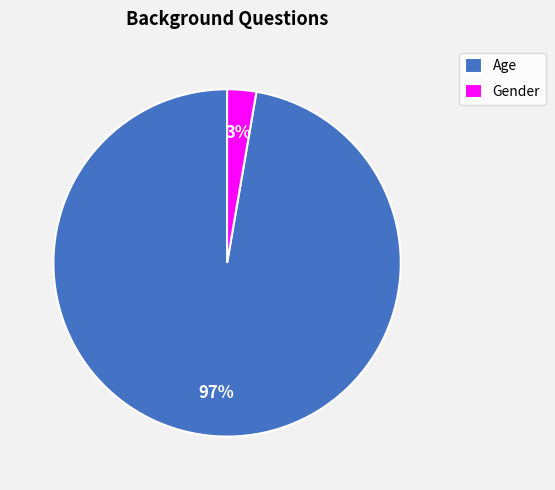

Which has a higher value, Gender or Age?

Age